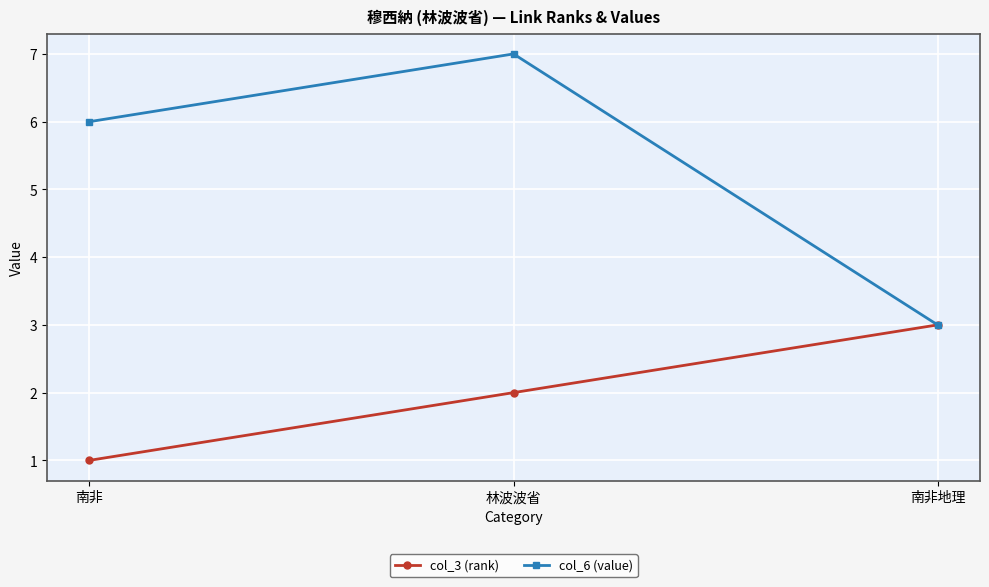

Reading right to left, what are all the values shown in this chart?

col_3 (rank): 南非地理=3	林波波省=2	南非=1
col_6 (value): 南非地理=3	林波波省=7	南非=6